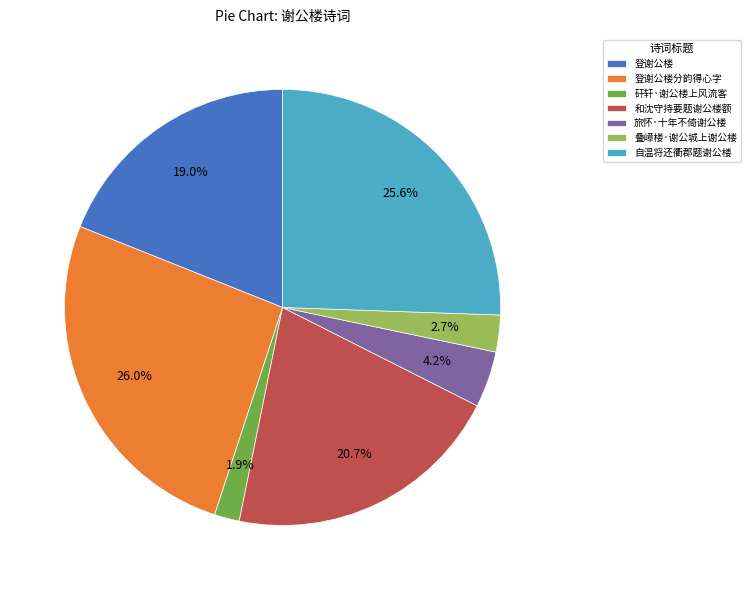

Which has a higher value, 登谢公楼 or 和沈守持要题谢公楼额?

和沈守持要题谢公楼额